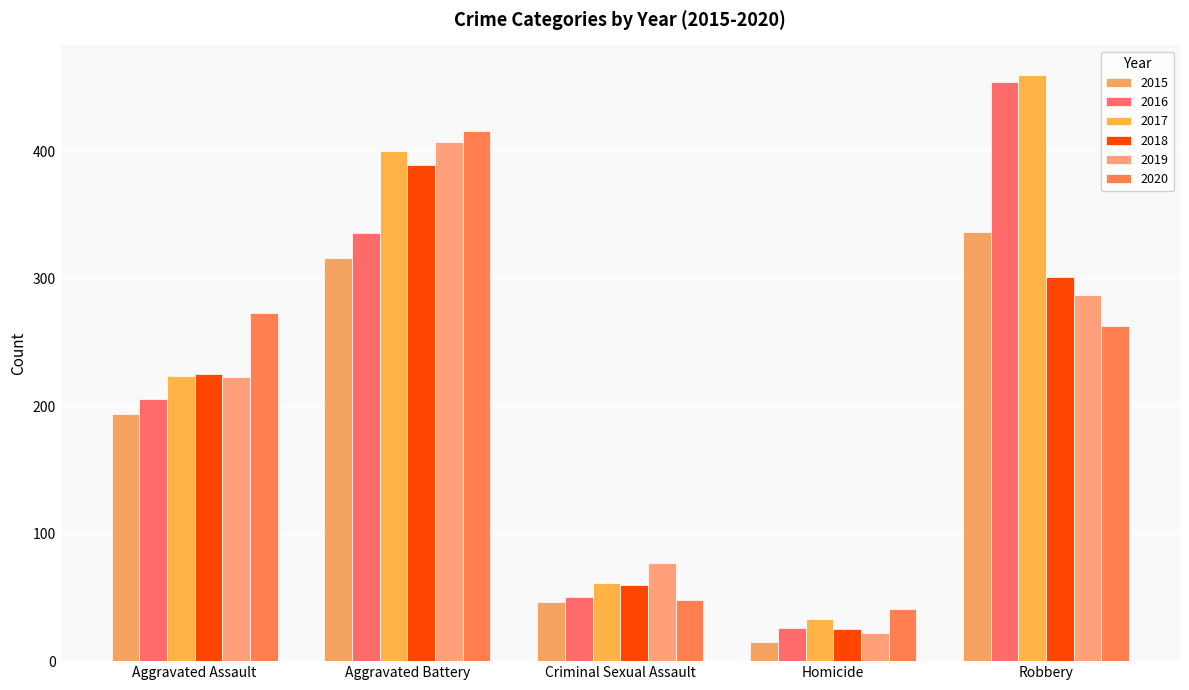

Which has a higher value, Aggravated Battery or Robbery?

Robbery